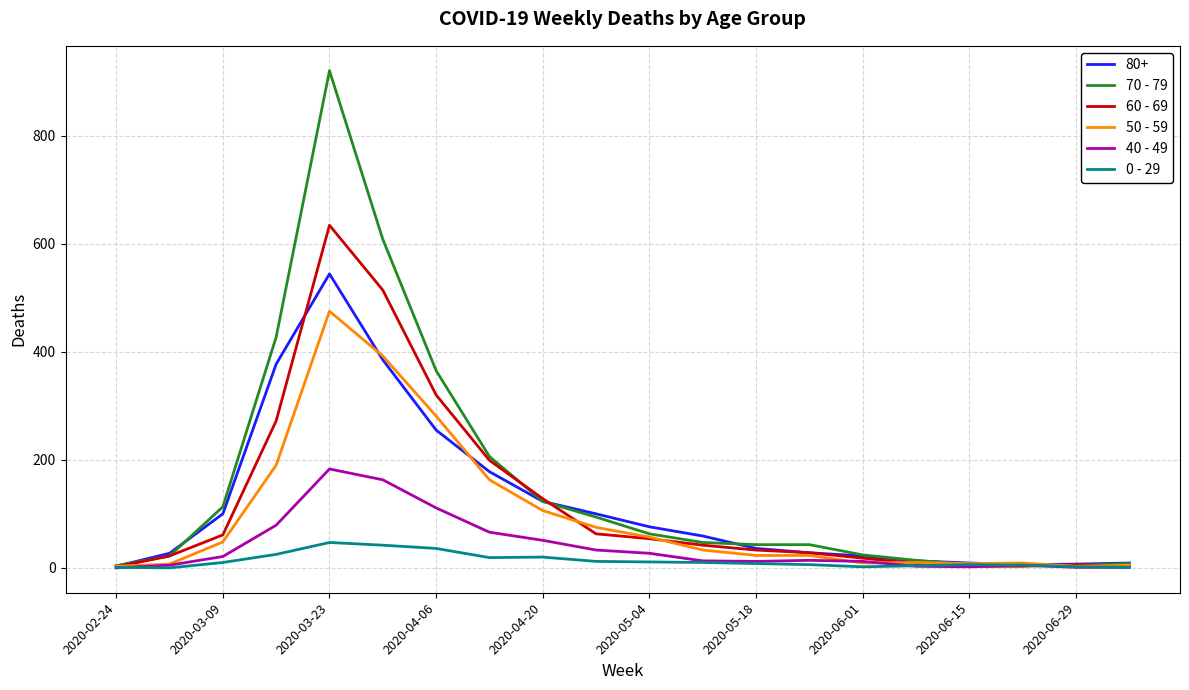

List the series in order of their peak value, highest first.

70 - 79, 60 - 69, 80+, 50 - 59, 40 - 49, 0 - 29